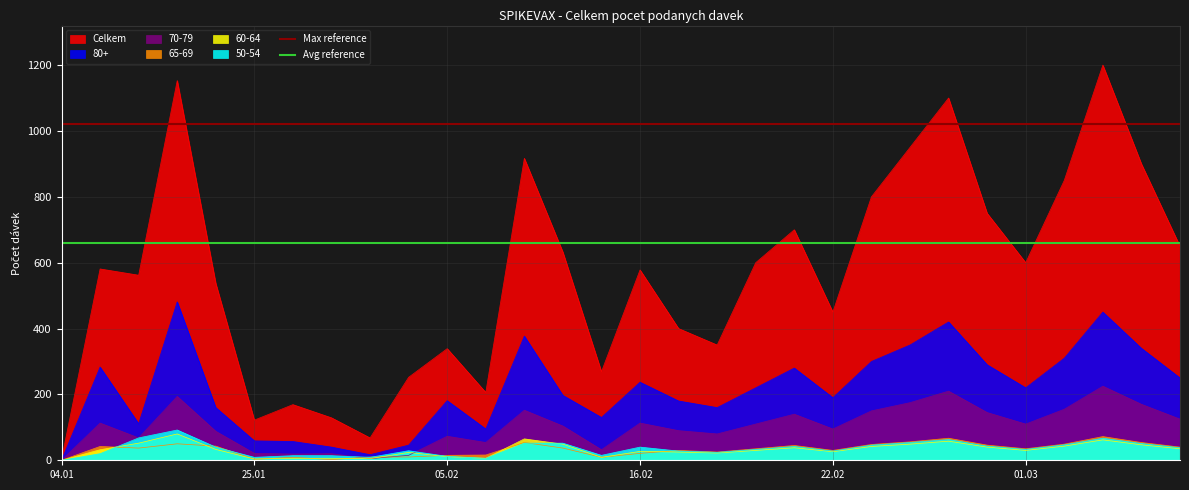

Is it true that Avg reference equals 981 at 04.01?

False